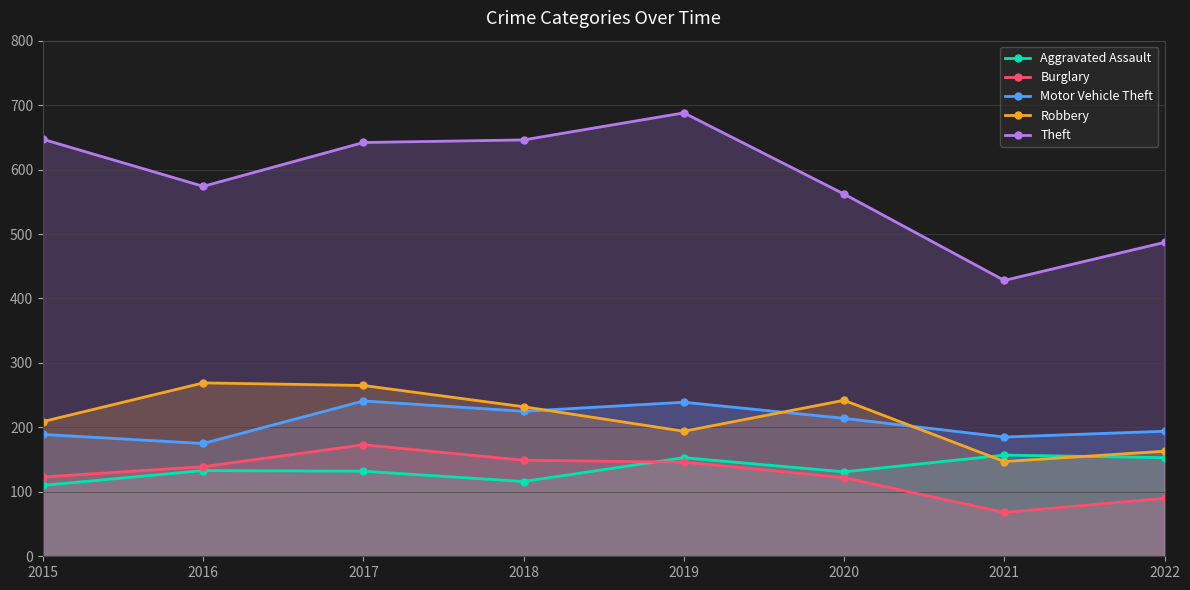

True or false: Motor Vehicle Theft has a value of 225 at 2018.

True